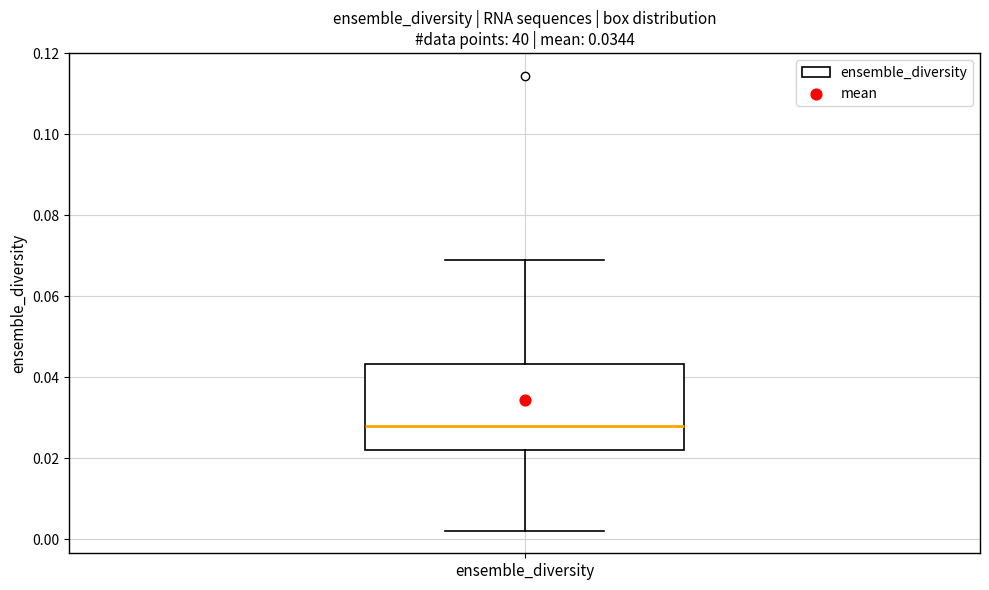

Where is the lower edge of the box for ensemble_diversity on the y-axis? The values are not printed on the chart, so give them approximately, as read against the axis.

0.022